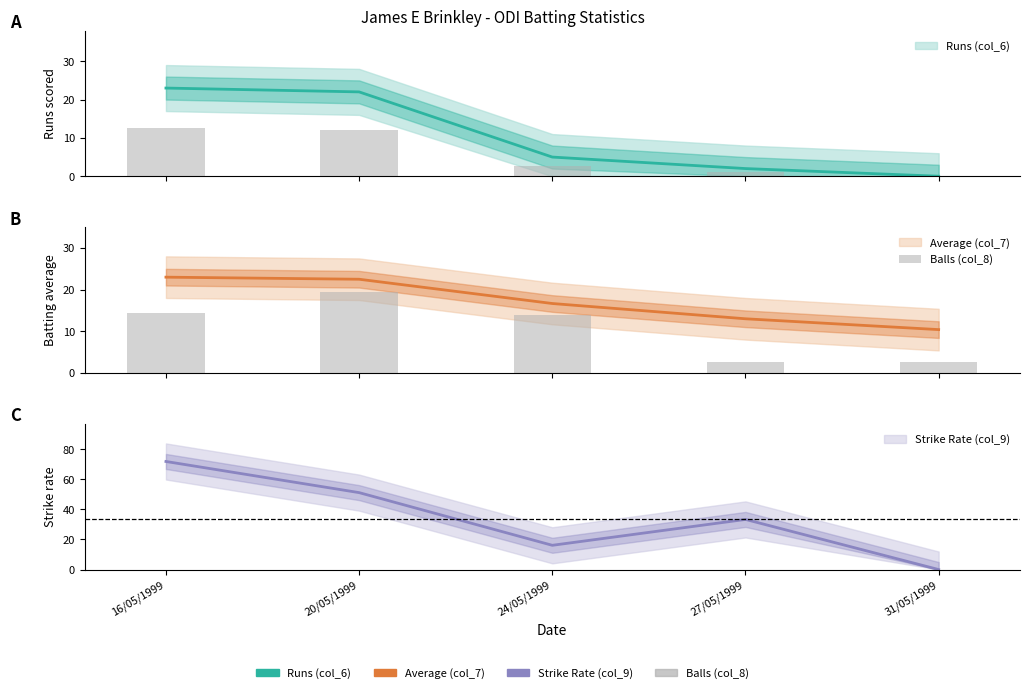

What is the label of the 1st bar from the left?

16/05/1999